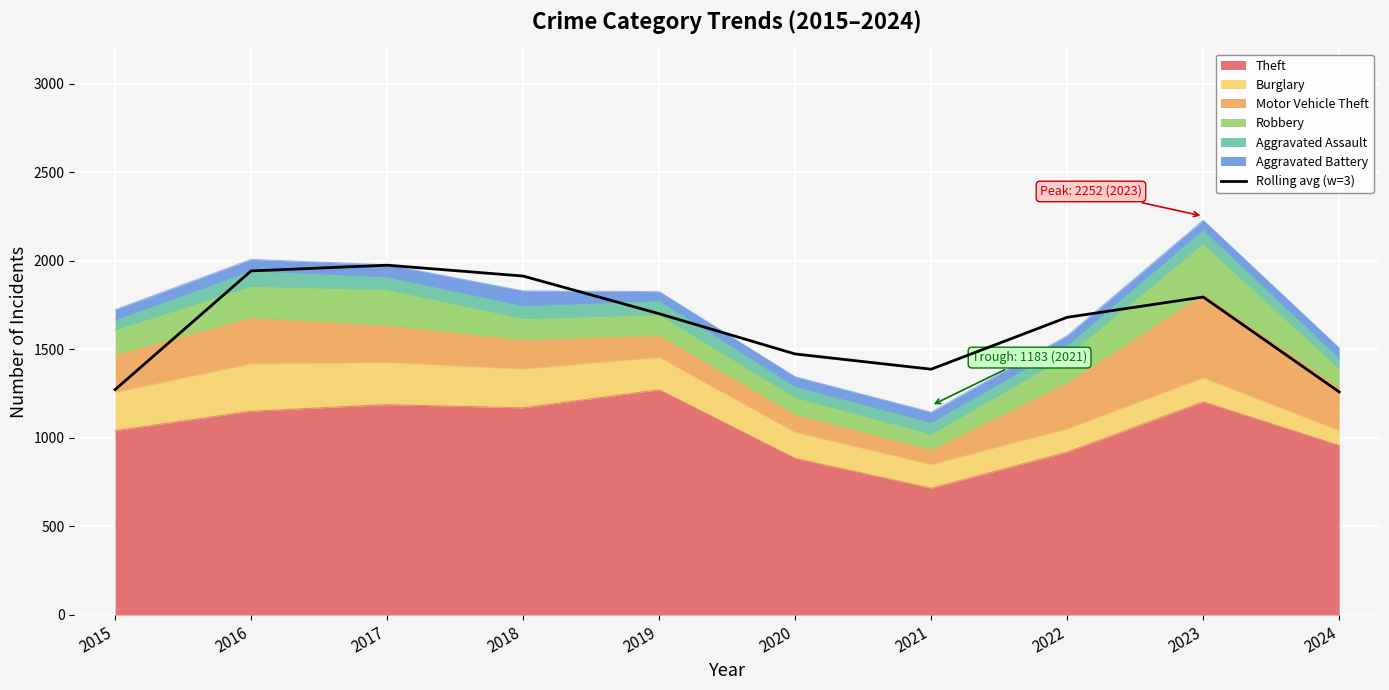

How many interior local peaks (higher than both neighbors) does the data have?

2